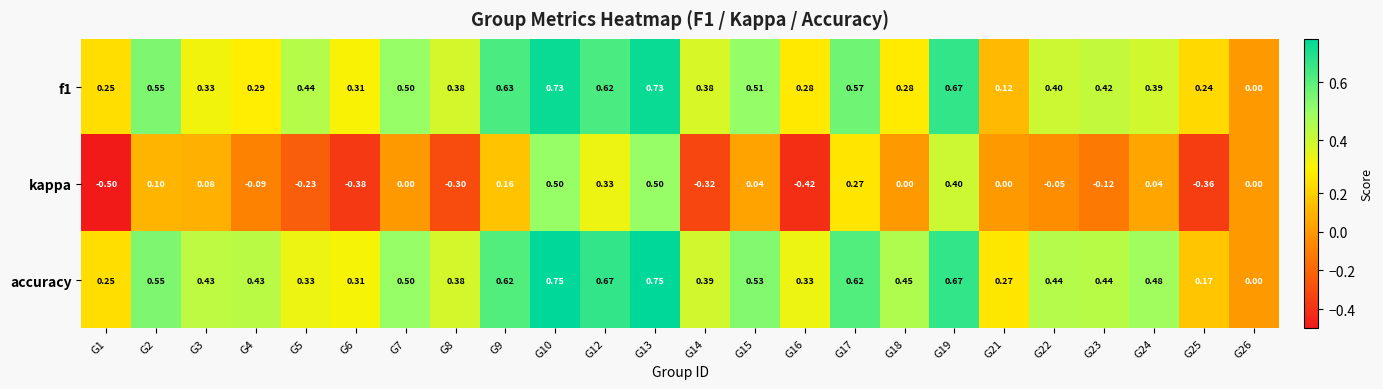

Which series has the largest total across all categories?

accuracy